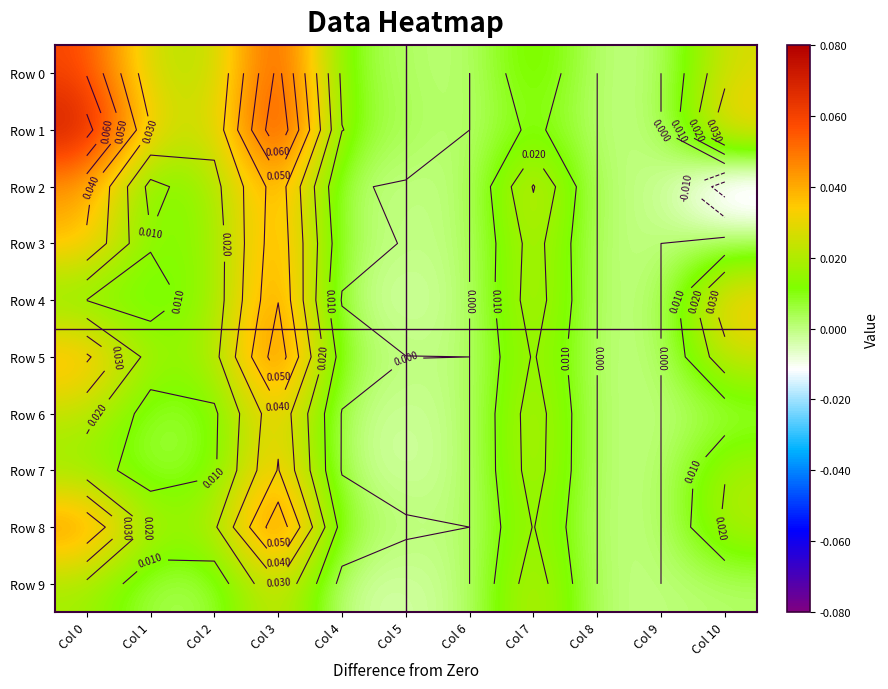

Which category has the highest value in the Row 2 series?

Col 3